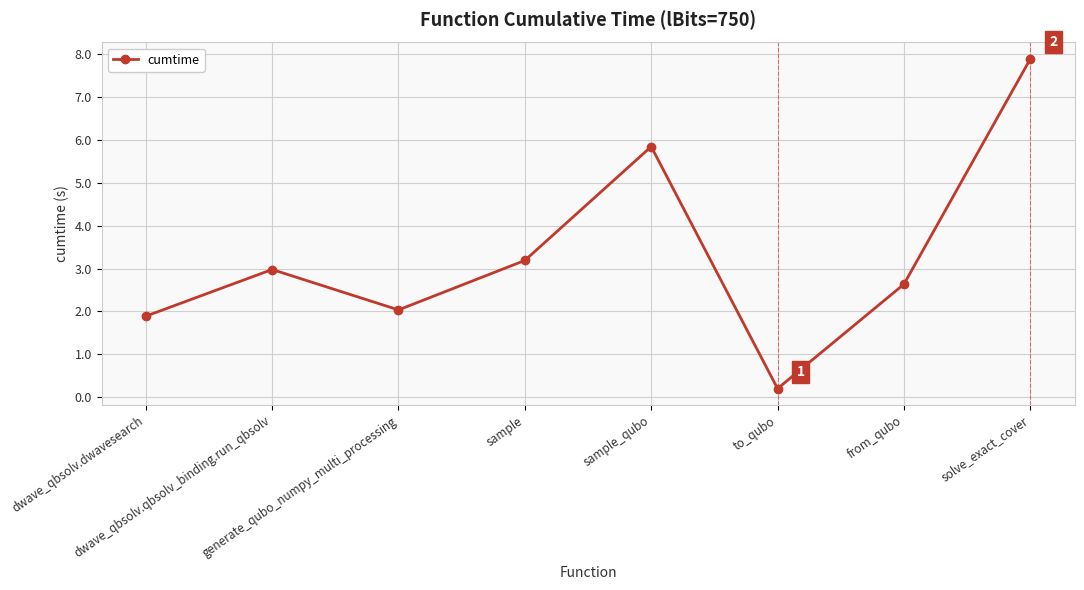

How many lines are shown in the chart?

1